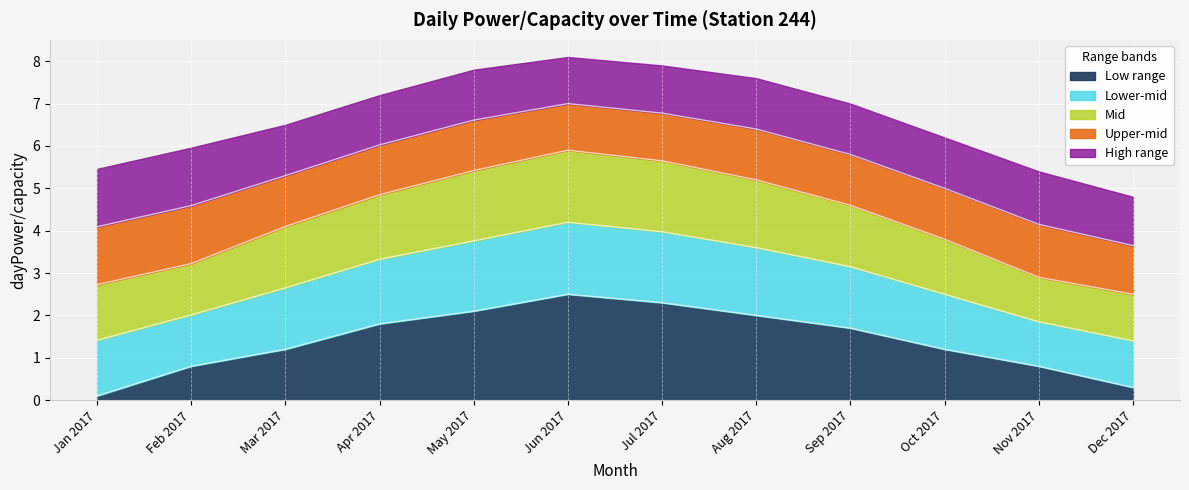

Count the number of categories in the chart.

31